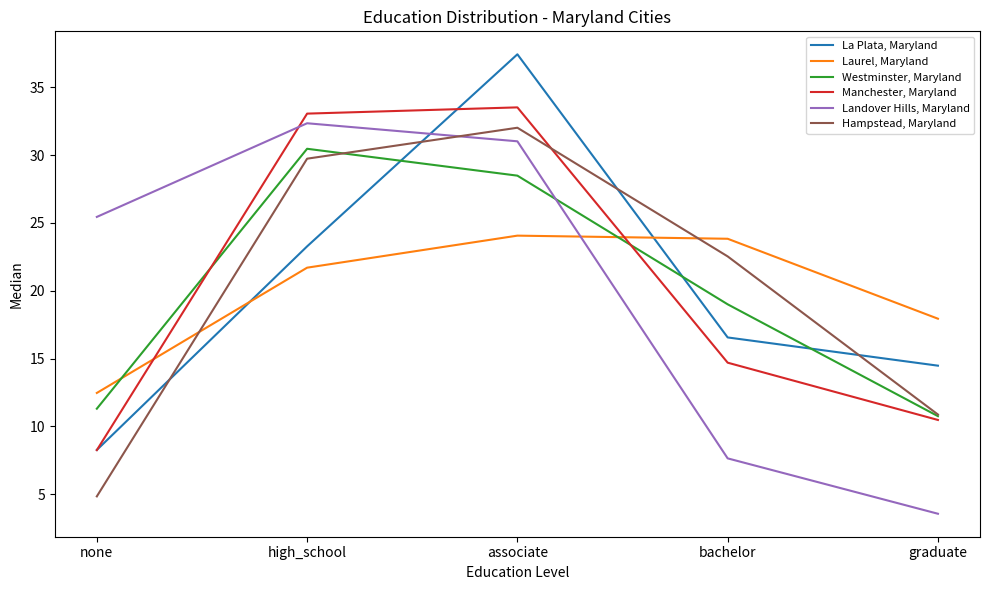

Rank the series by their maximum value, from lowest to highest.

Laurel, Maryland, Westminster, Maryland, Hampstead, Maryland, Landover Hills, Maryland, Manchester, Maryland, La Plata, Maryland